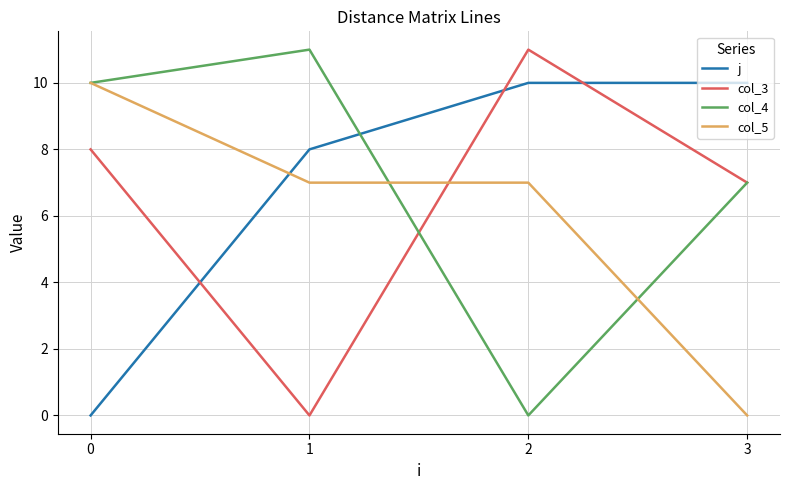

What are all the series names shown in the legend?

j, col_3, col_4, col_5